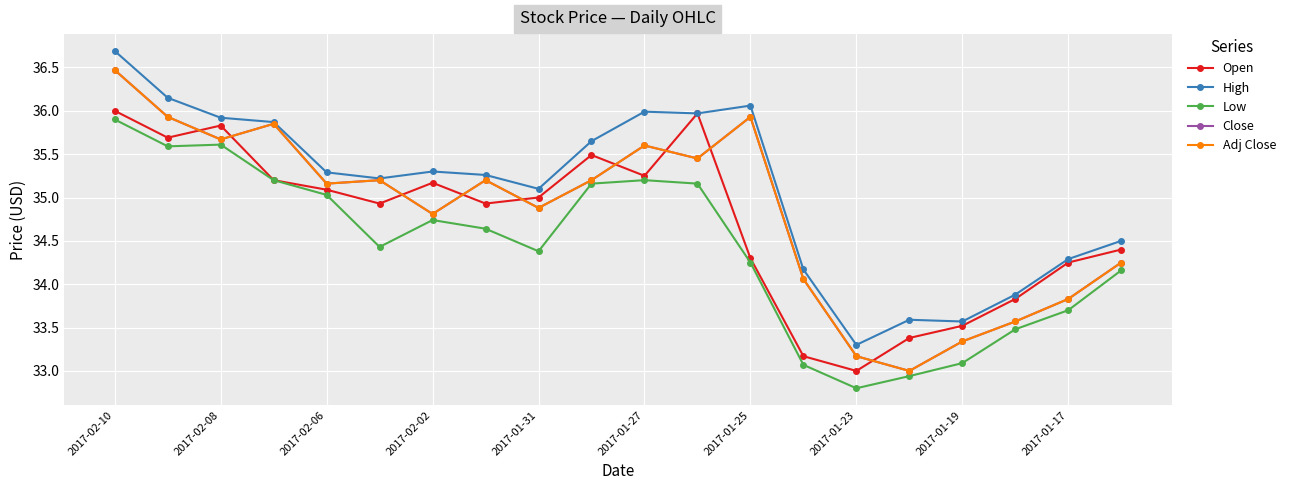

Does the chart have visible grid lines?

Yes